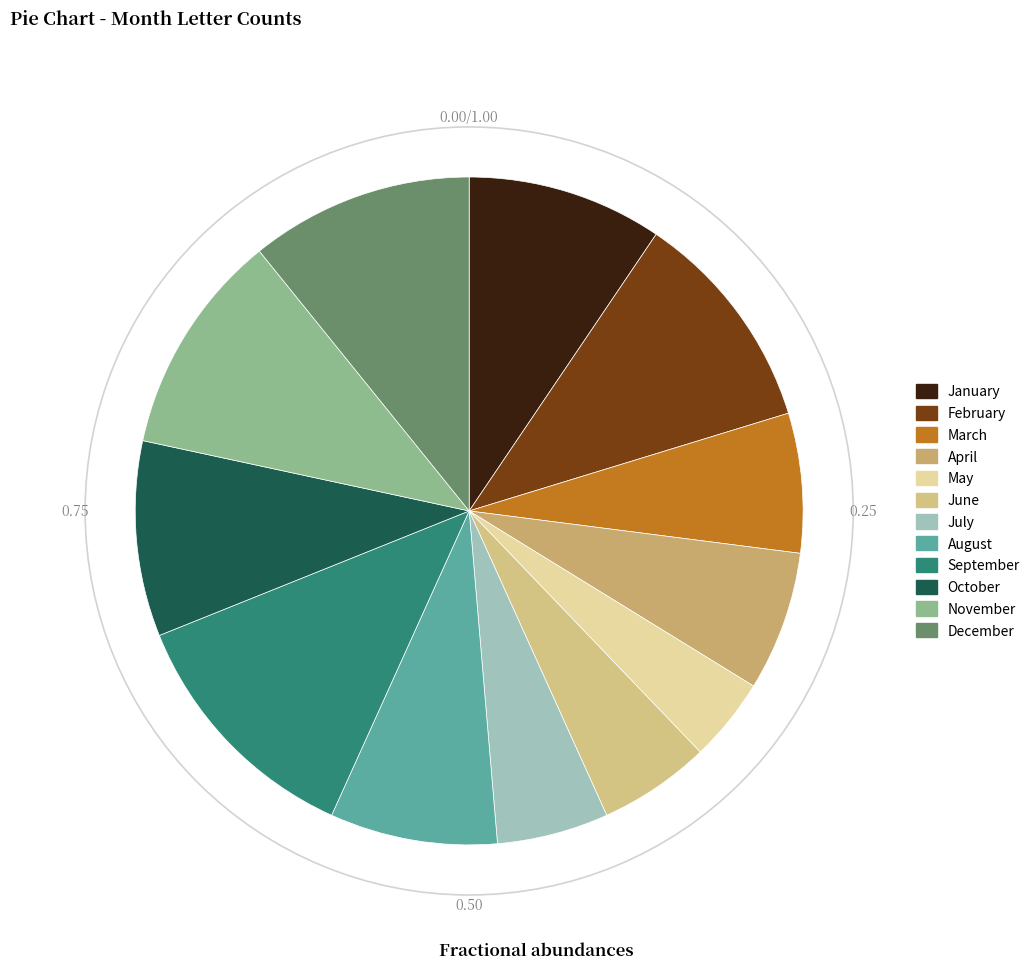

How many slices are in this pie chart?

12